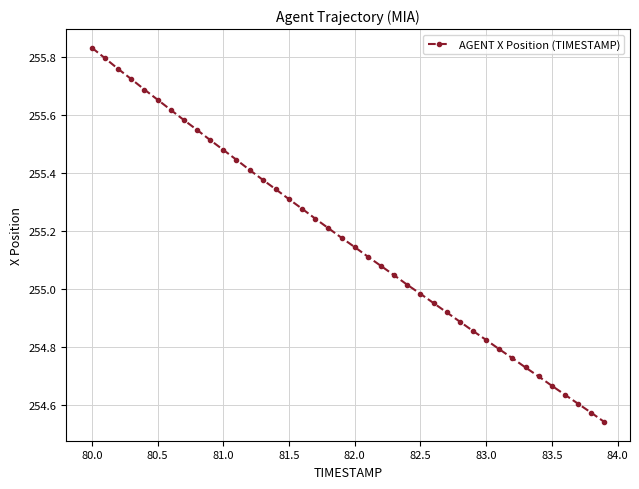

True or false: there are more than 0 points higher than both neighbors.

False